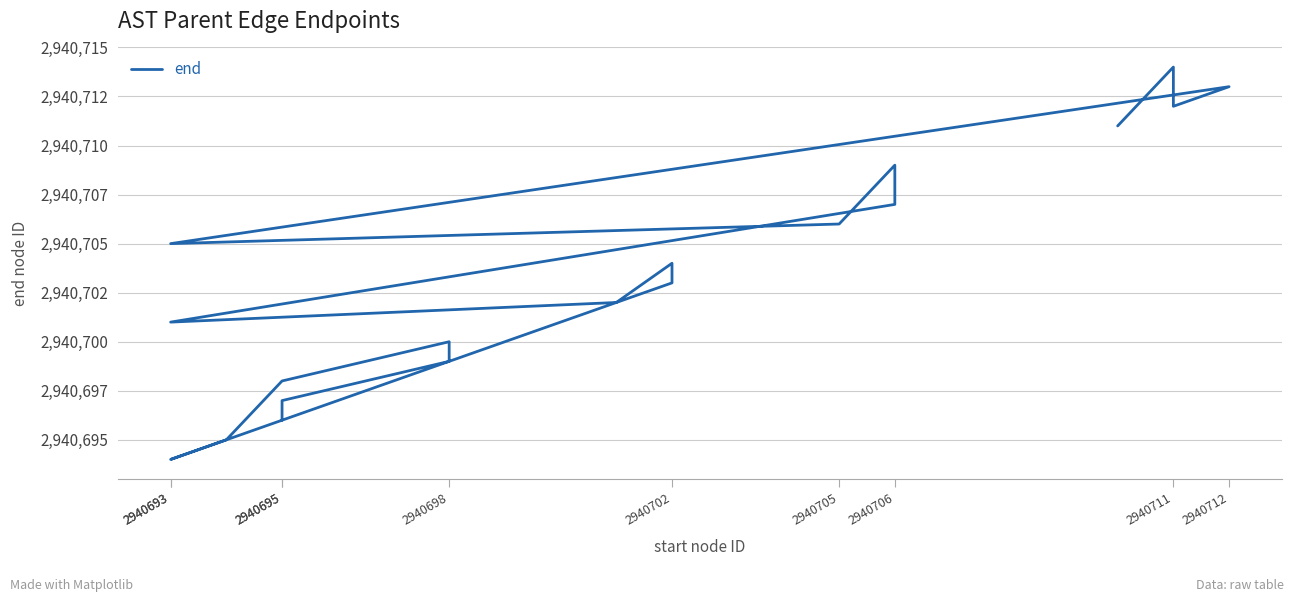

What is the approximate value at 2940693, to the nearest 10?

2940700